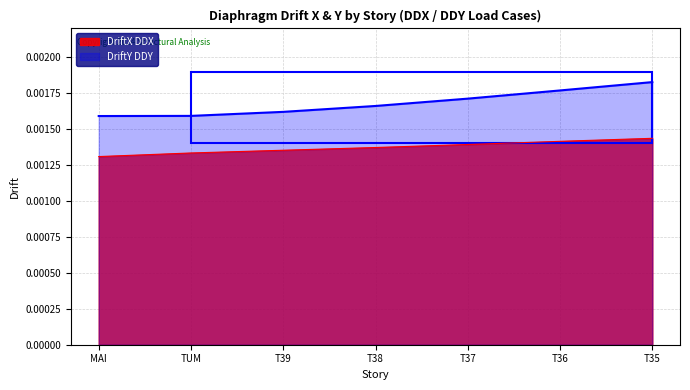

How many categories are shown in the chart?

7